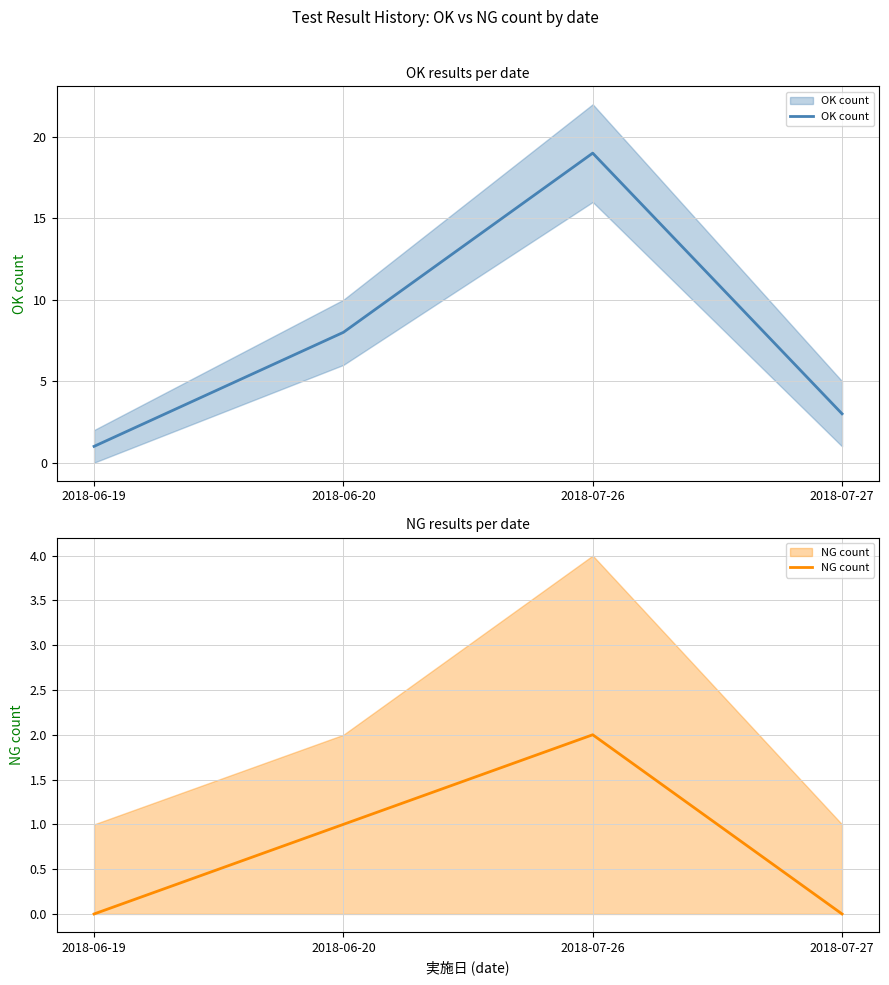

At which category is the sum across all series the highest?

2018-07-26